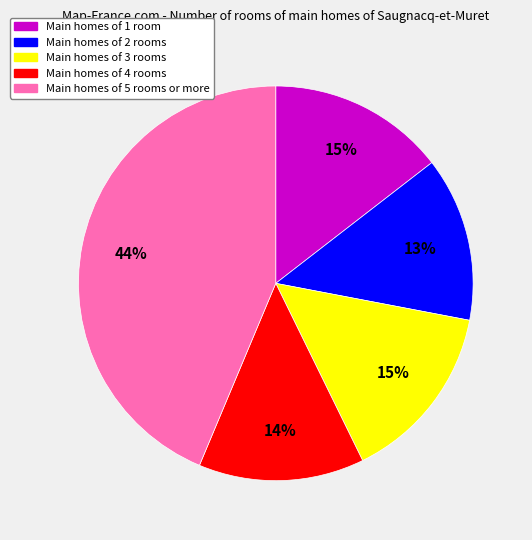

Is there a majority slice in this chart?

No